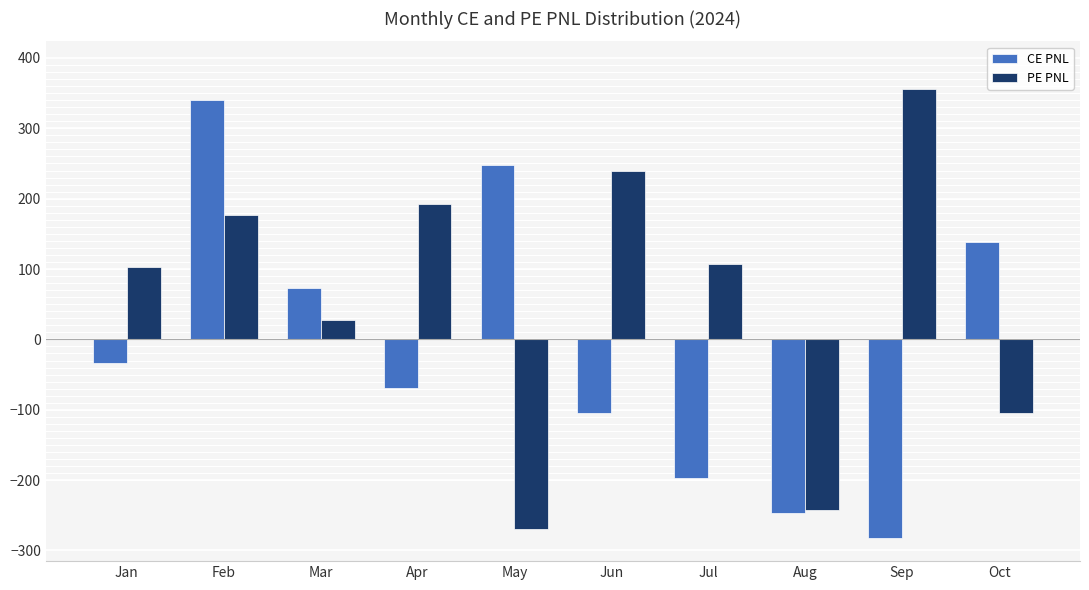

List the series in order of their overall mean, highest first.

PE PNL, CE PNL